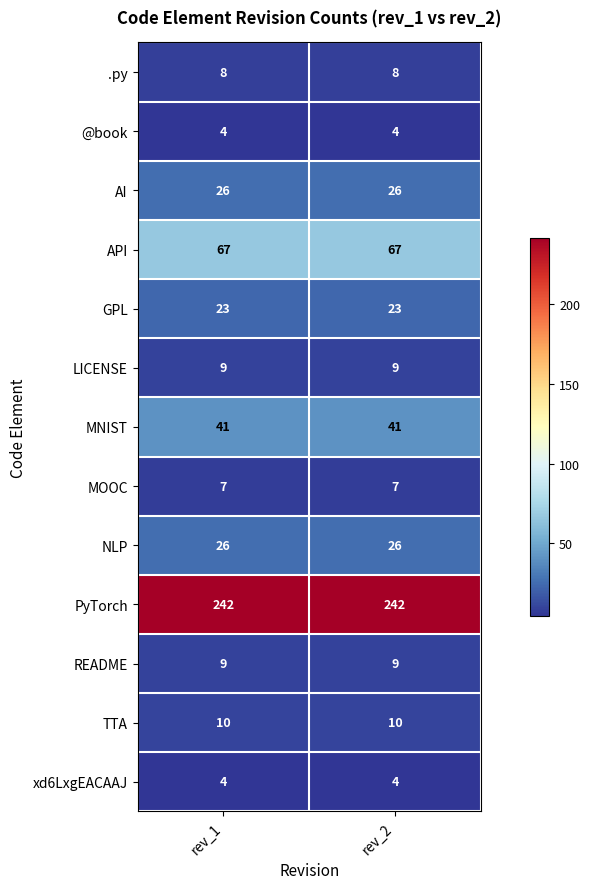

What is the spread (max minus min) of values at rev_1?

238